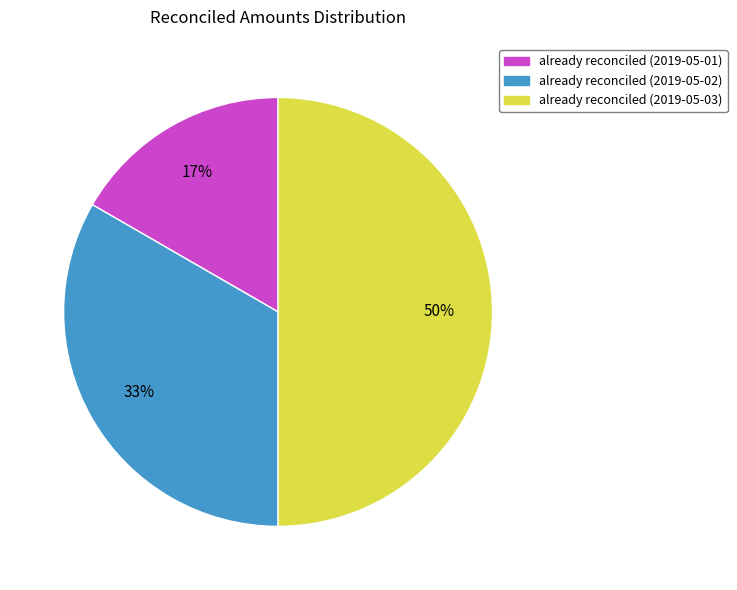

Does already reconciled (2019-05-01) account for over 50% of the chart?

No